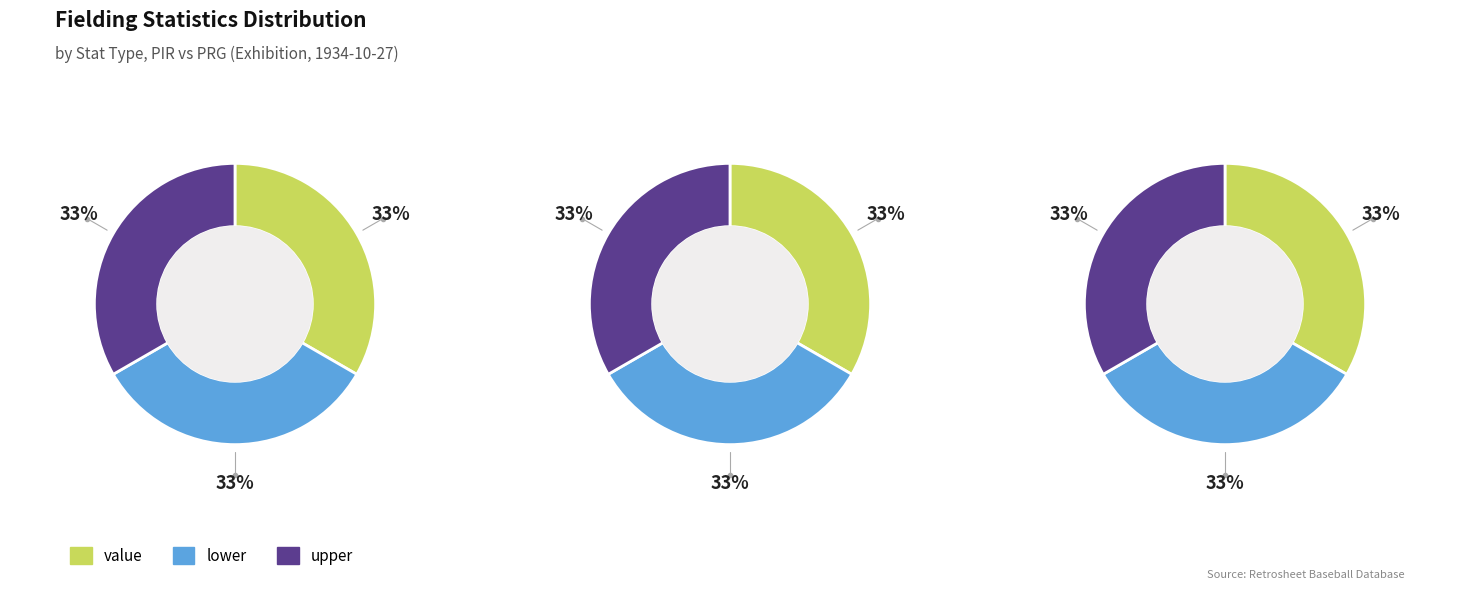

What is the total percentage of value and lower?

66.7%